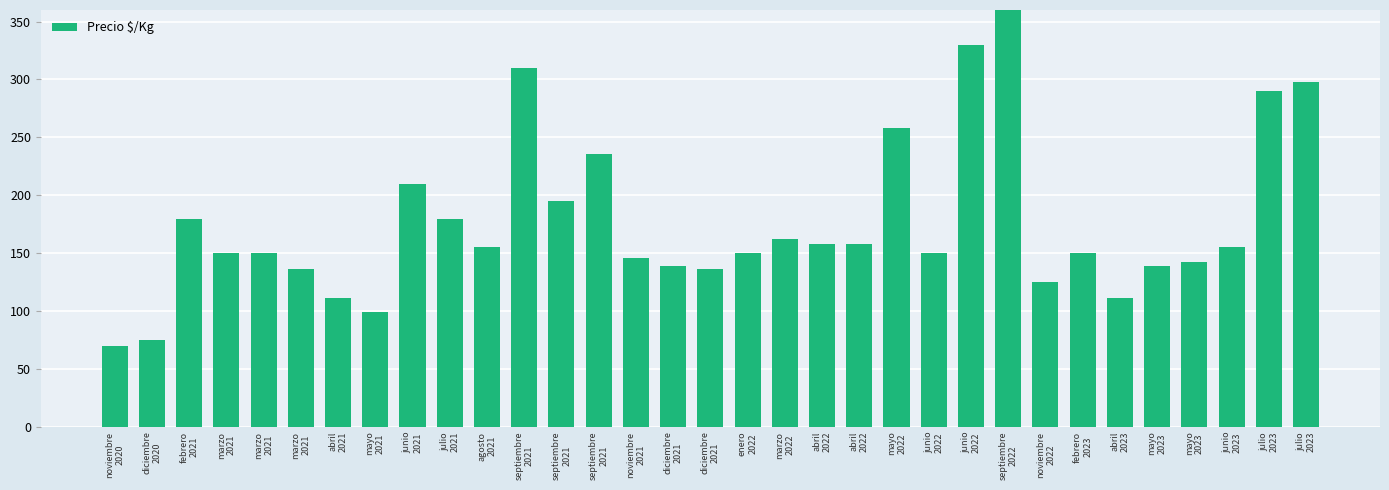

How many bars are there in total?

33